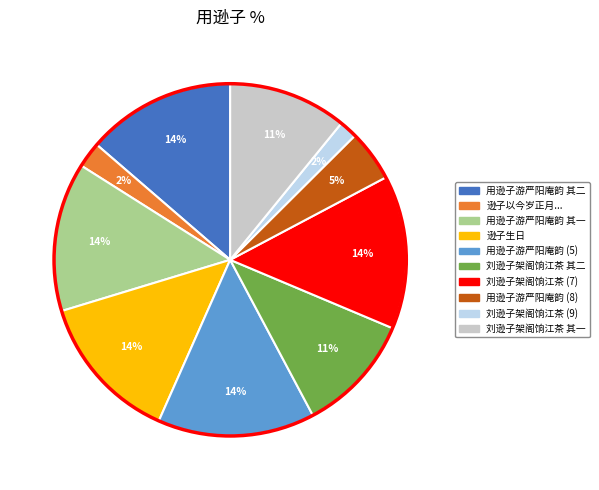

To the nearest percent, what is the average slice percentage?

10%